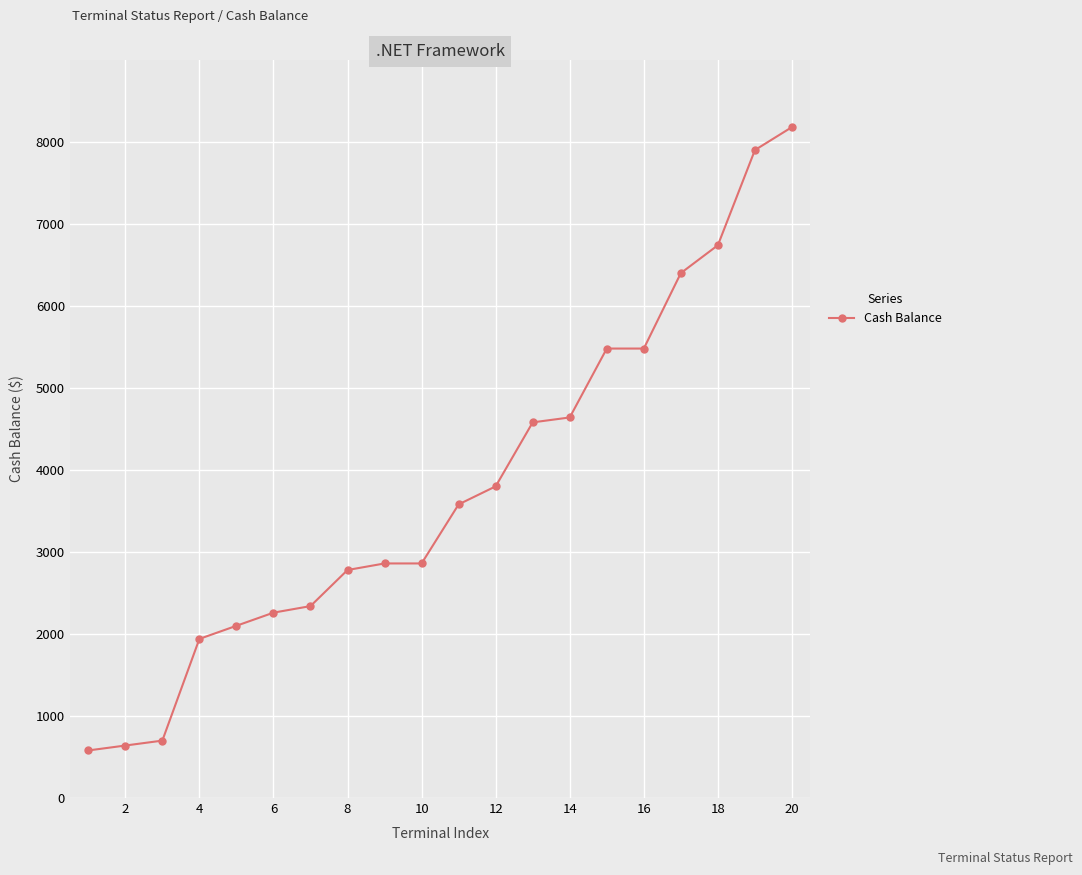

What is the value of the 18th point from the left?

6740